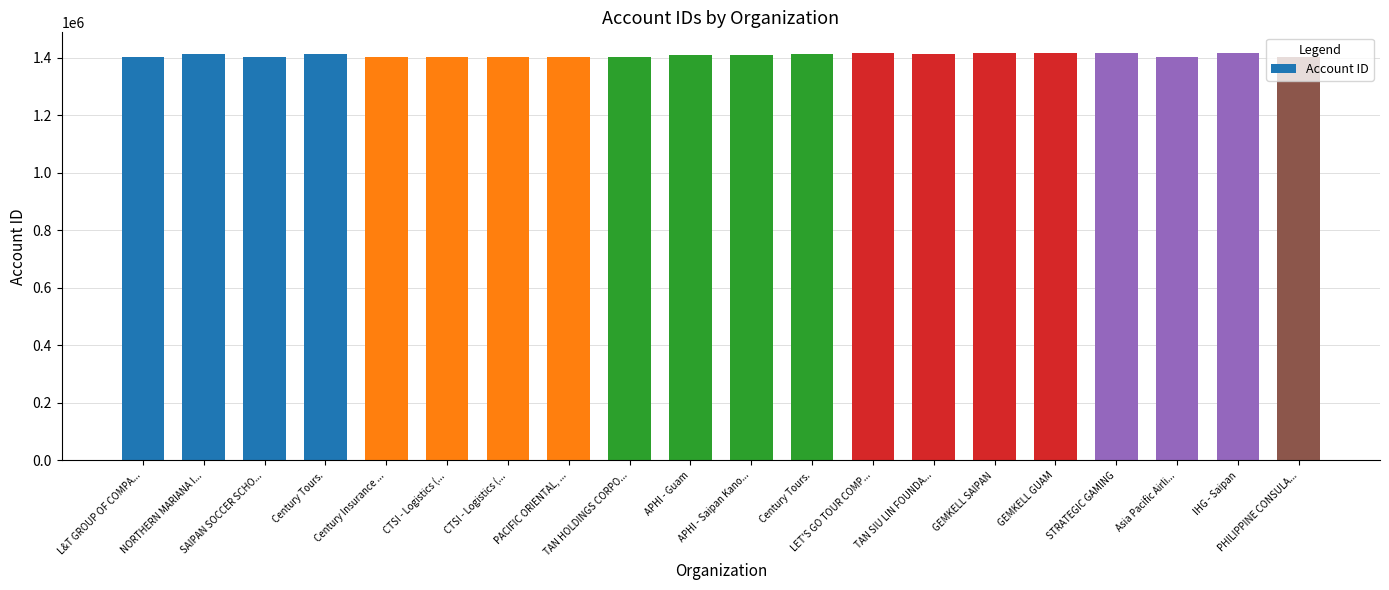

What is the difference between the values at Century Insurance ... and CTSI - Logistics (...?

57